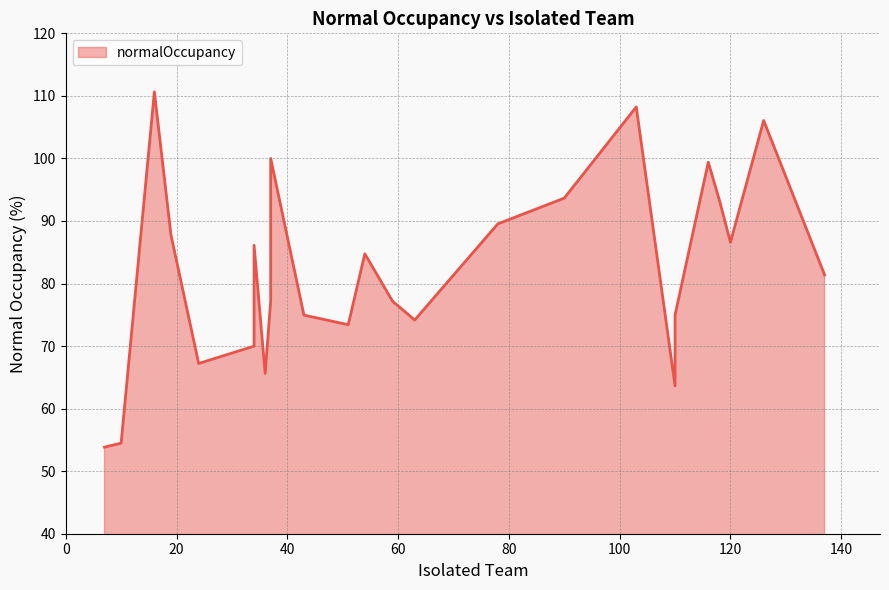

What is the greatest value displayed?

110.6